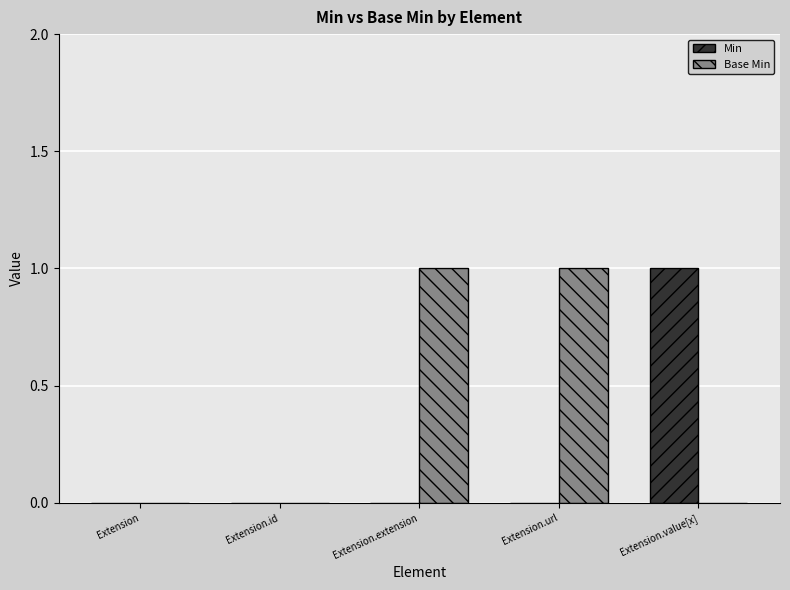

Which series has the largest total across all categories?

Base Min